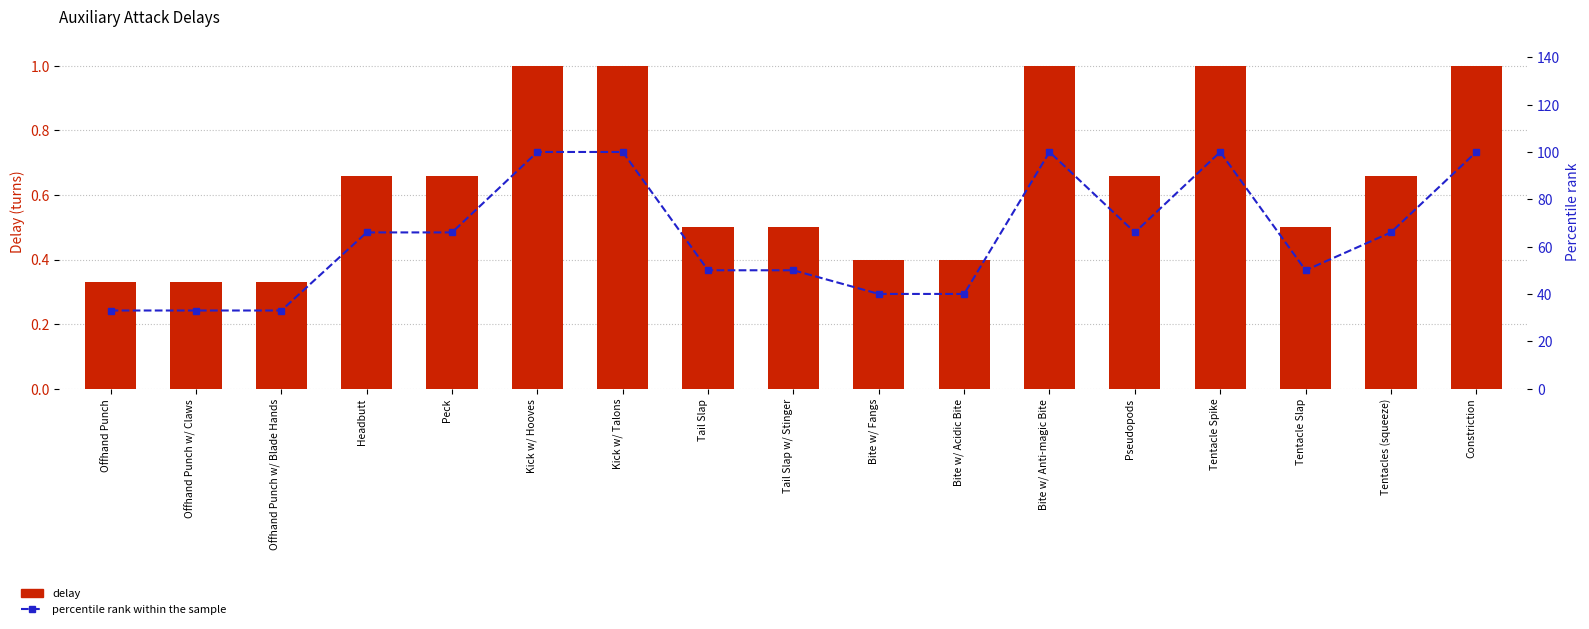

What is the value of the percentile rank within the sample bar at the 4th from the left?

66.0